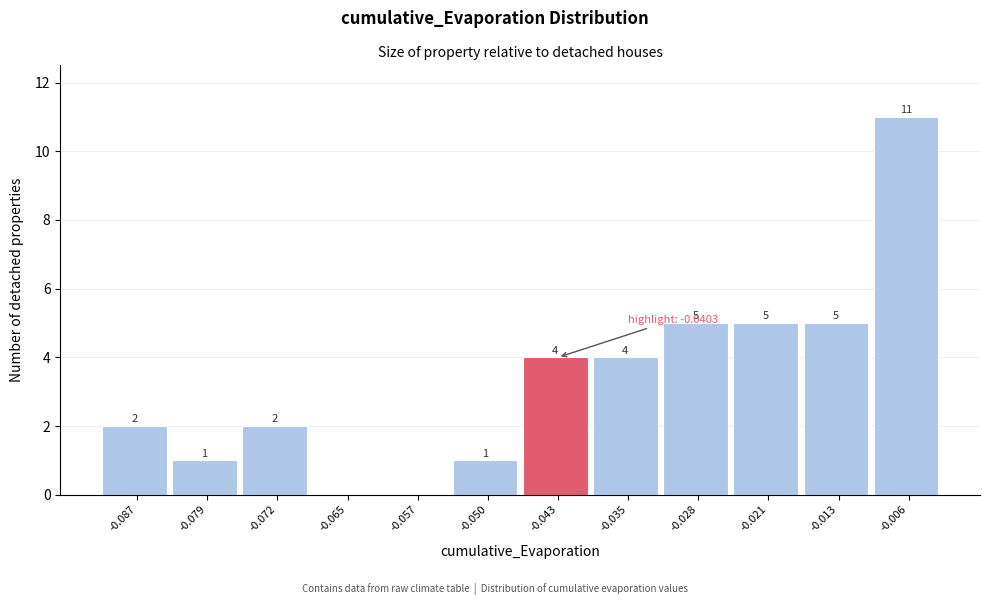

Over which range of the x-axis is the bar tallest?

-0.010 to -0.002